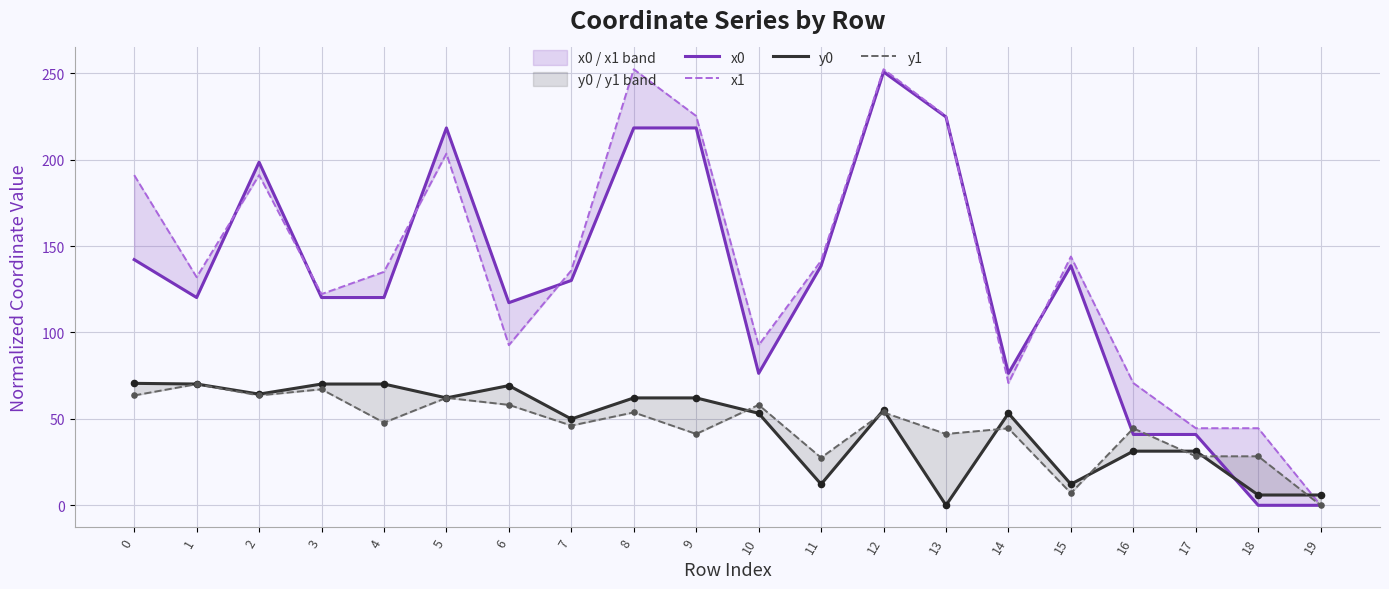

Which series has the largest Y range (max minus min)?

x1